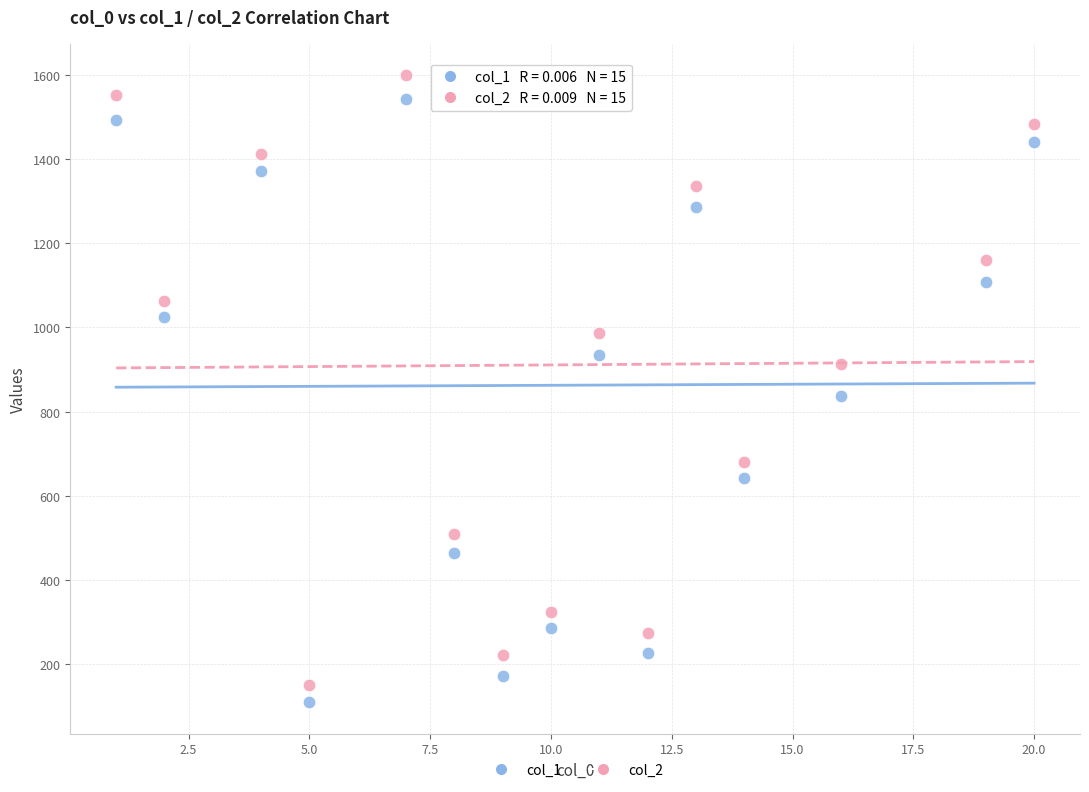

What is the X range (max minus min) for the scatter plot?

19